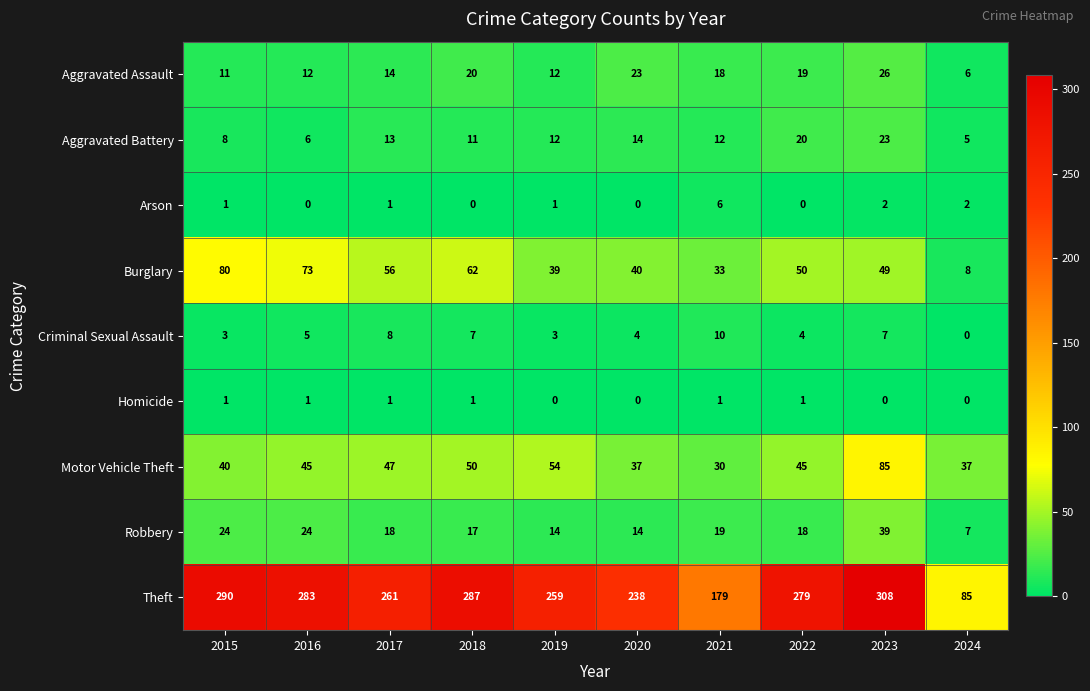

Rank the series at 2021 from lowest to highest value.

Homicide, Arson, Criminal Sexual Assault, Aggravated Battery, Aggravated Assault, Robbery, Motor Vehicle Theft, Burglary, Theft